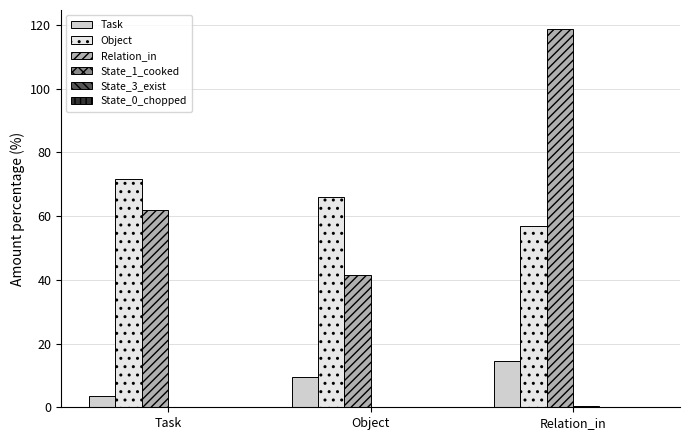

Are the bars horizontal?

No